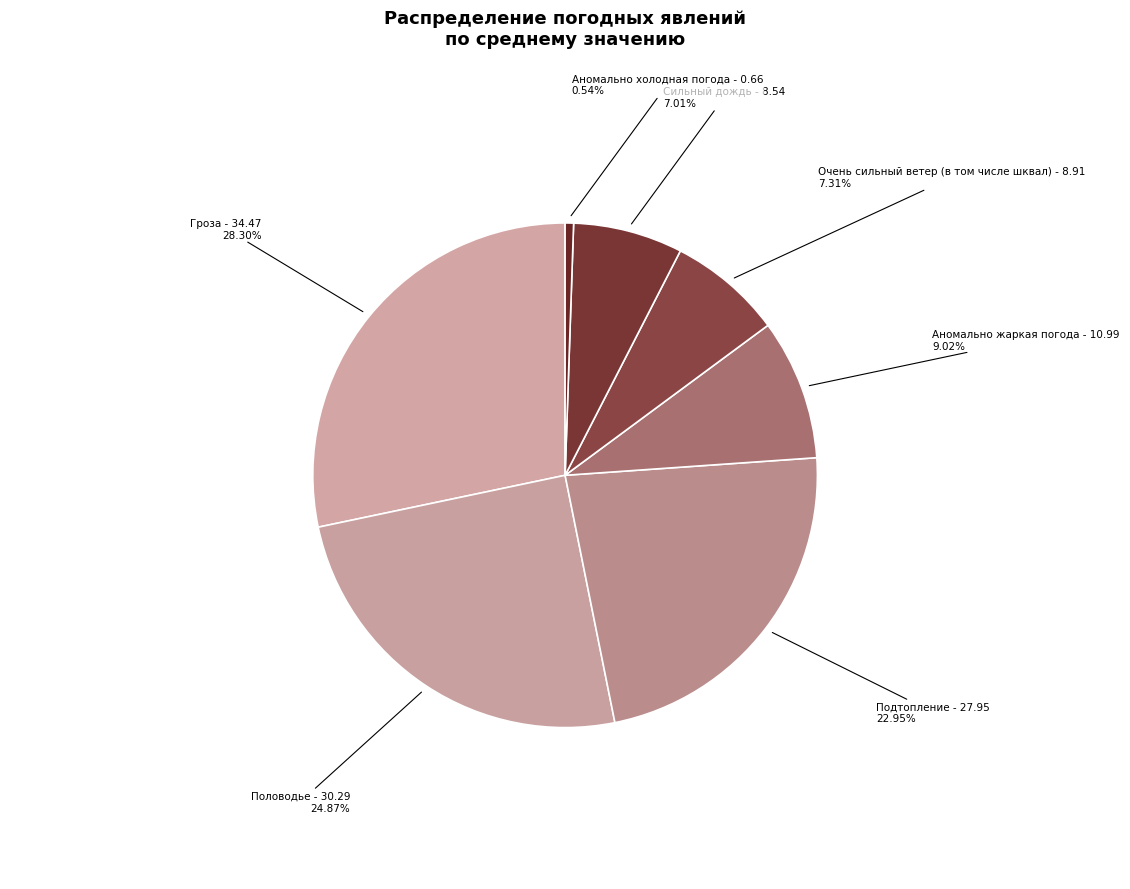

What percentage do Гроза and Аномально холодная погода together represent?

28.8%